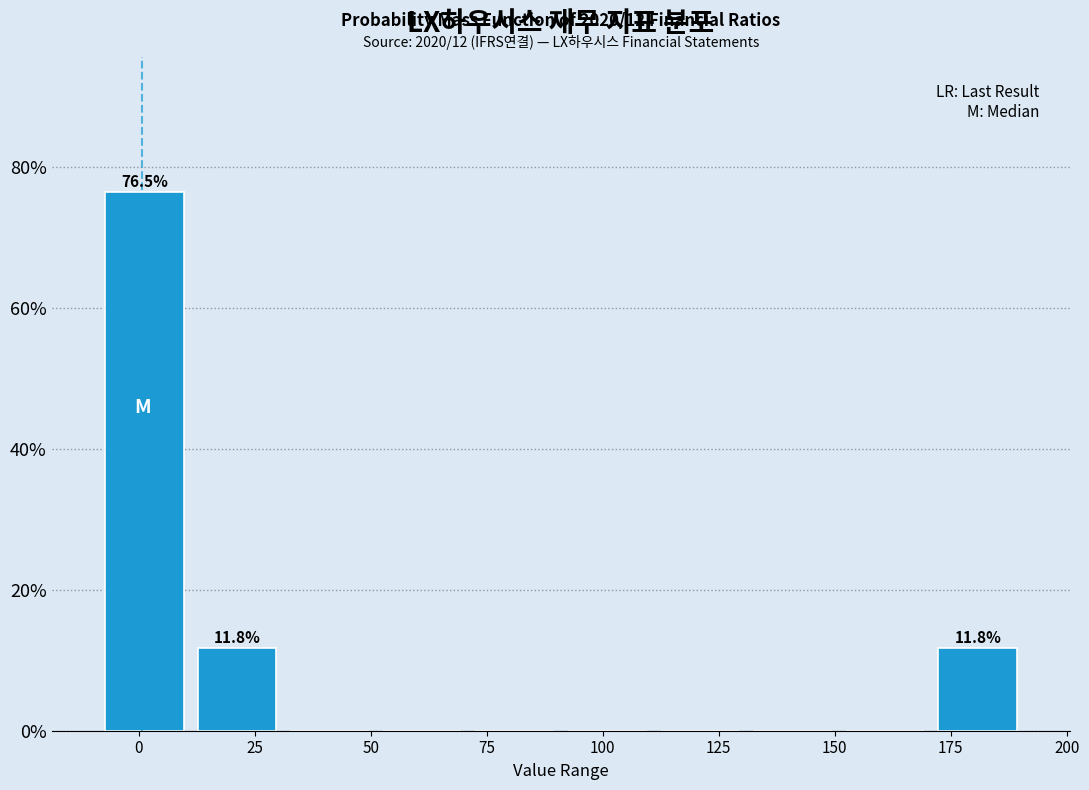

Around what value on the x-axis is the tallest bar? Give the approximate position of its centre, as read against the axis.

0